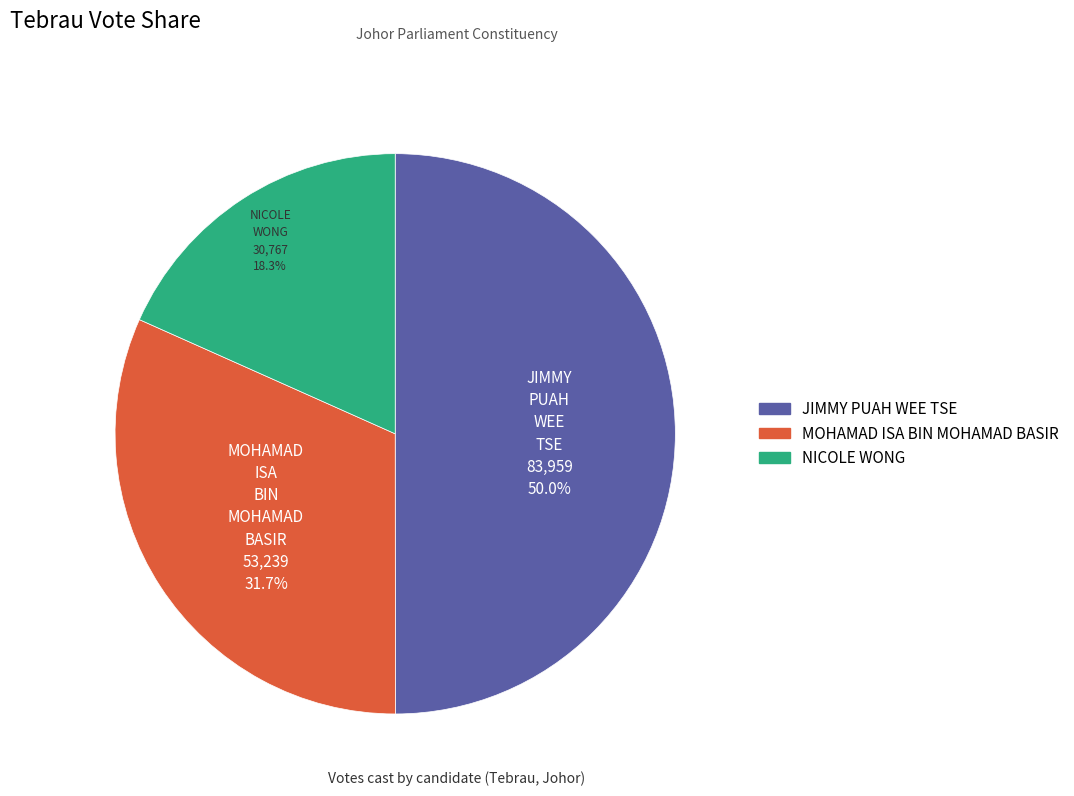

To the nearest percent, what is the average slice percentage?

33%